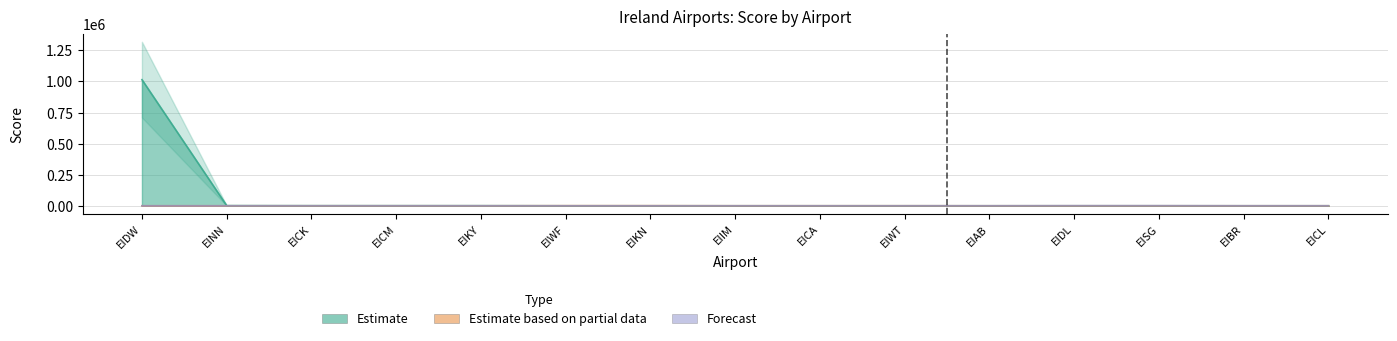

Which series changed the most between EICA and EIWT?

Estimate